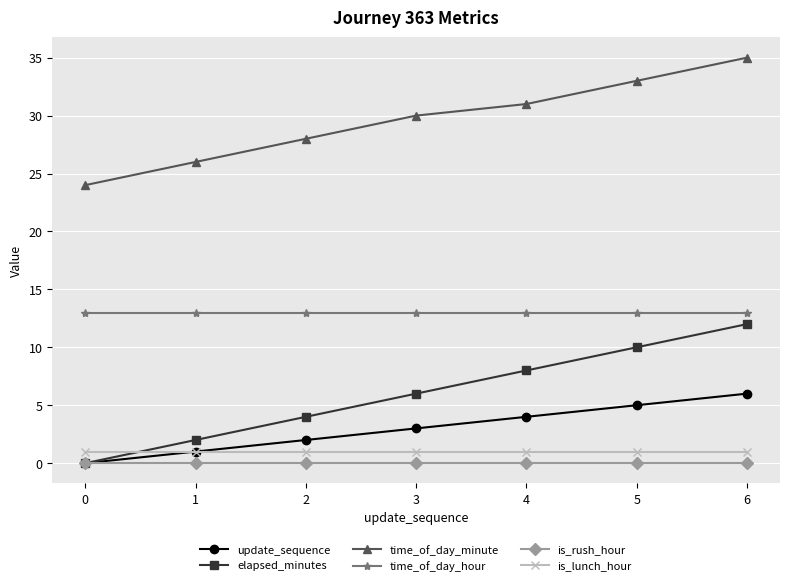

Is it true that time_of_day_hour equals 13 at 4?

True